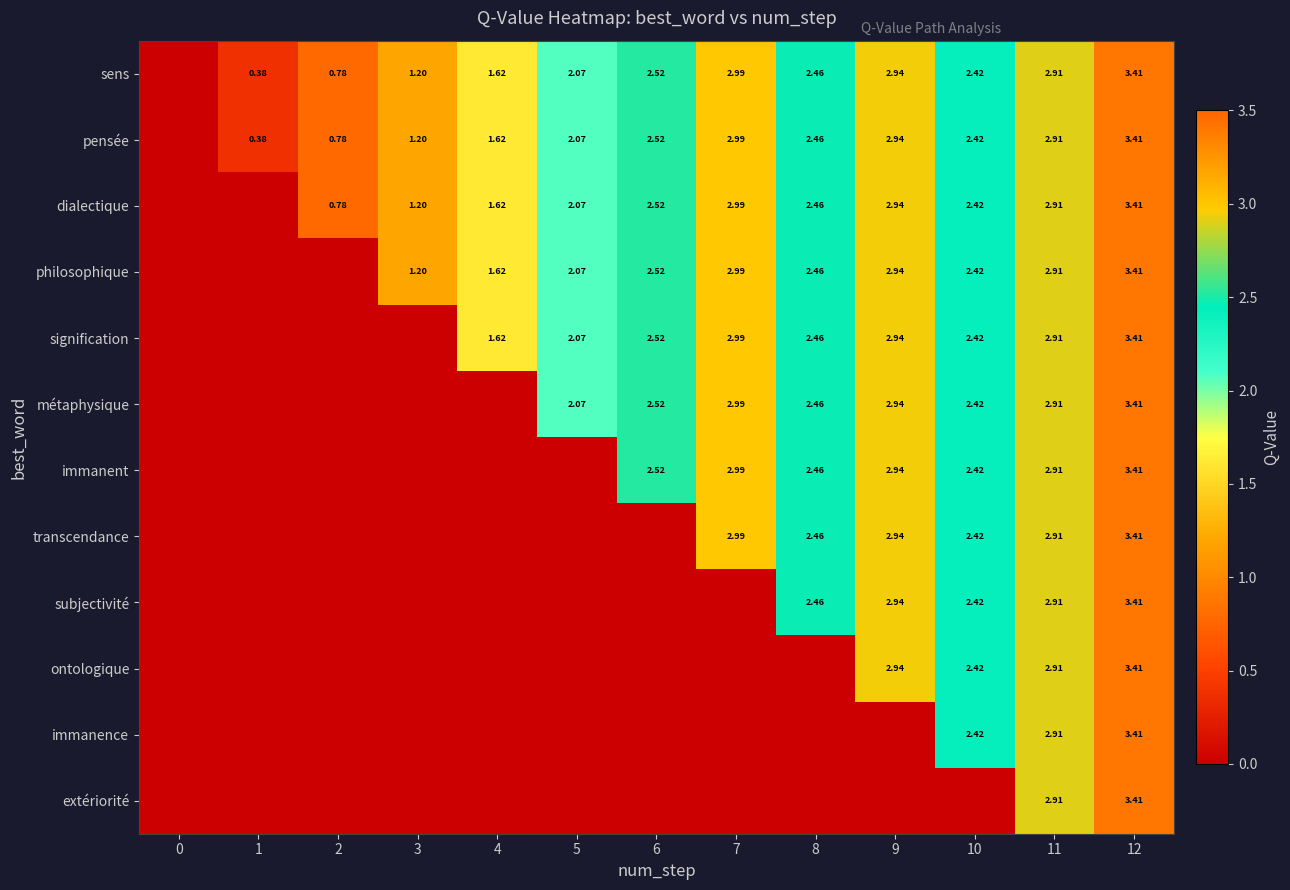

Between 9 and 7, which is larger?

7